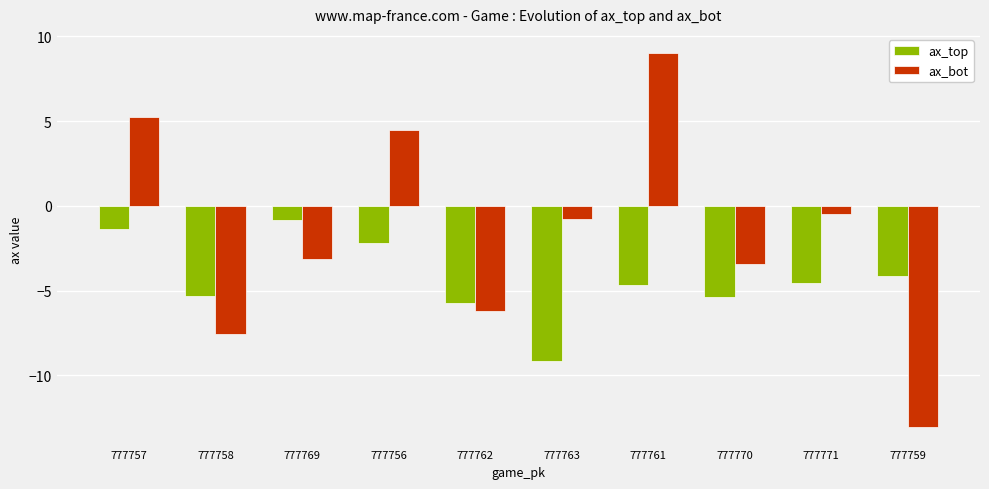

How many bars are there in each group?

2